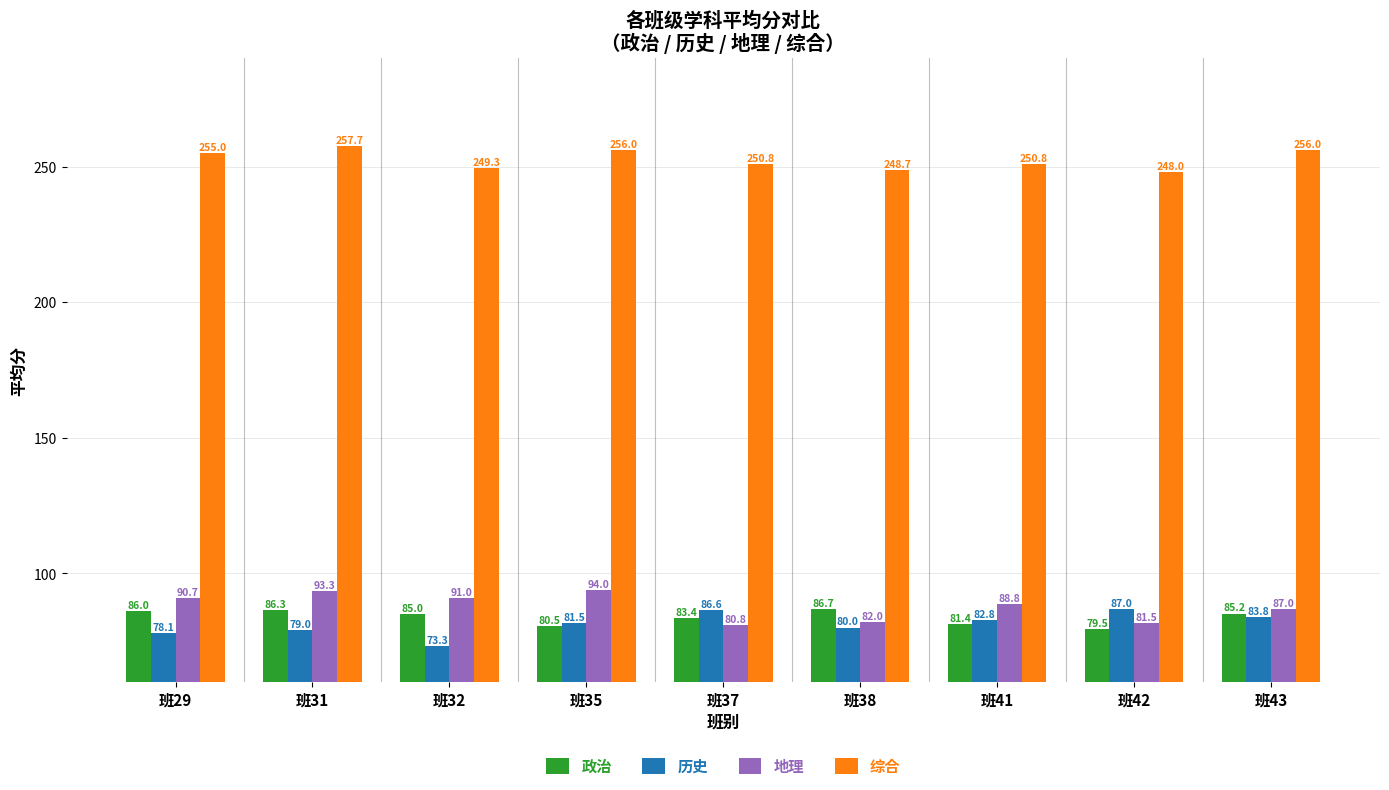

The 历史 series shows 139.7 at 班41. True or false?

False